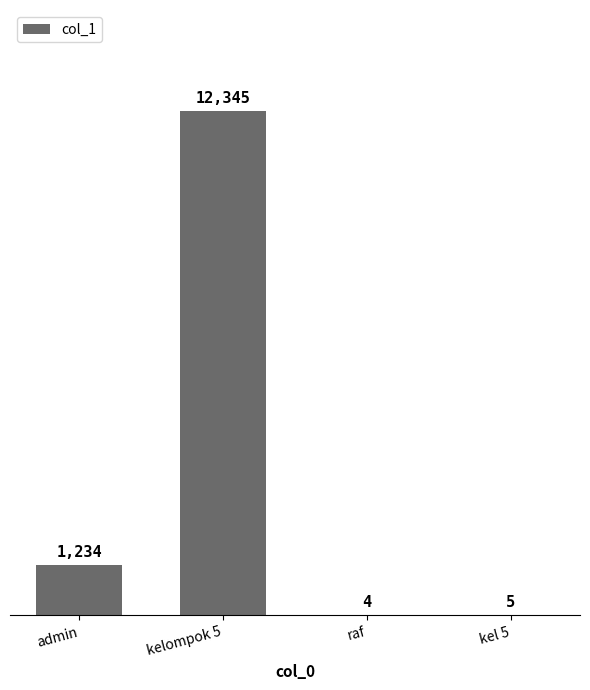

At which label is the value closest to 6174?

admin